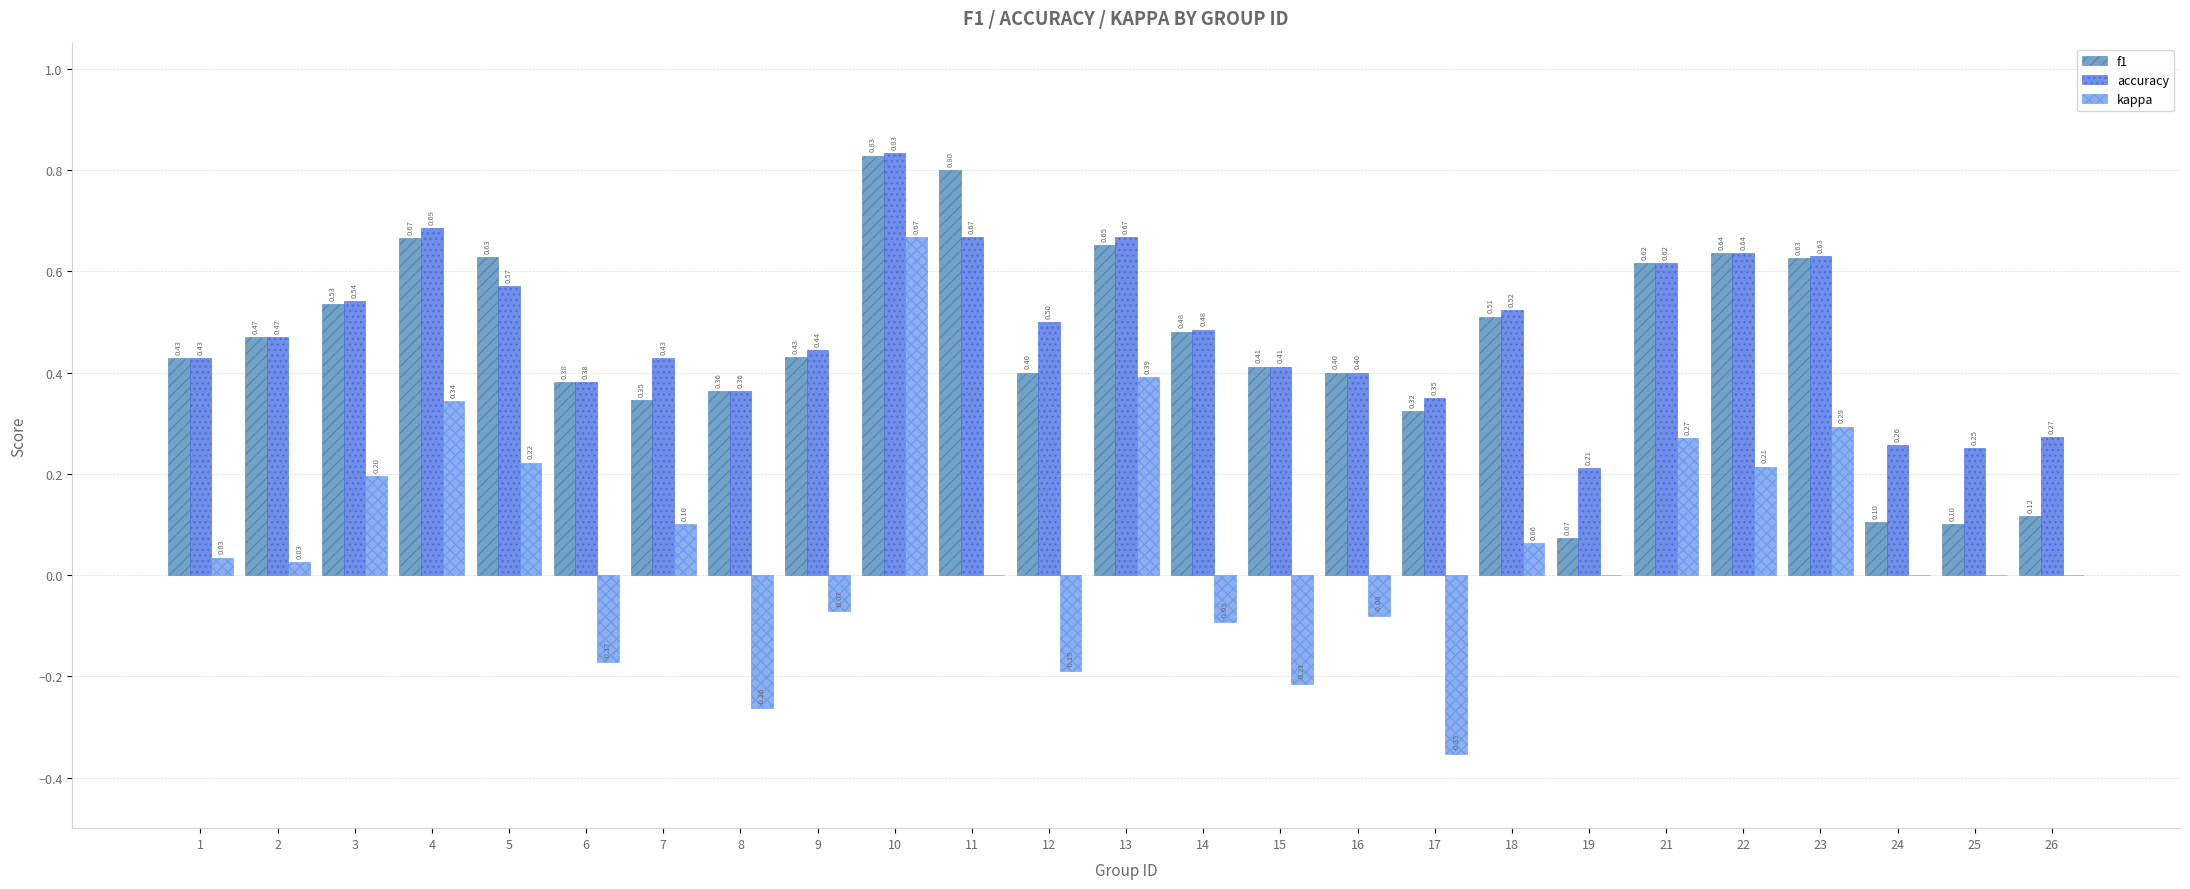

What is the sum of the f1 values at 13 and 17?

1.0